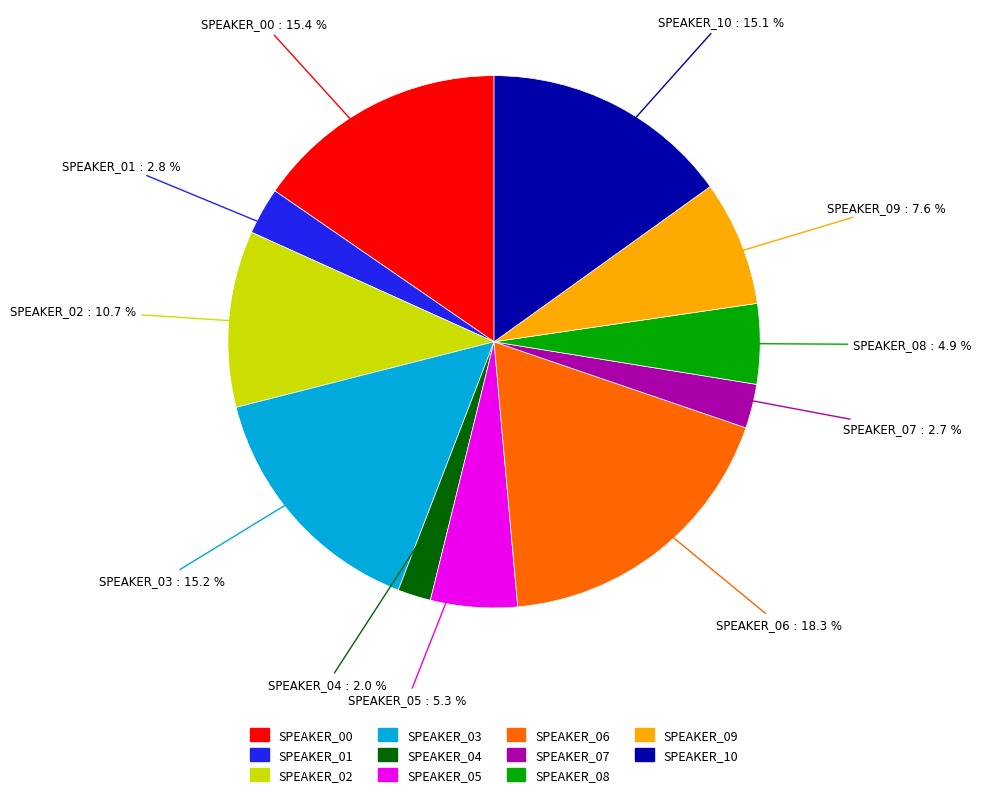

What is the smallest slice in the pie chart?

SPEAKER_04